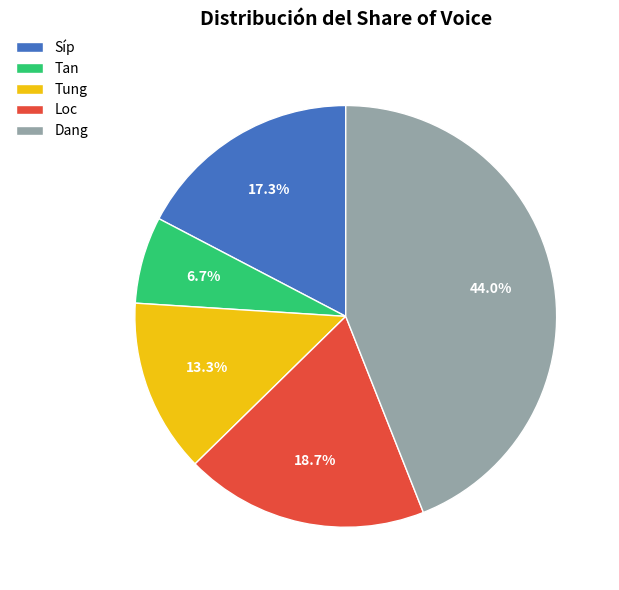

Which has a higher value, Dang or Síp?

Dang